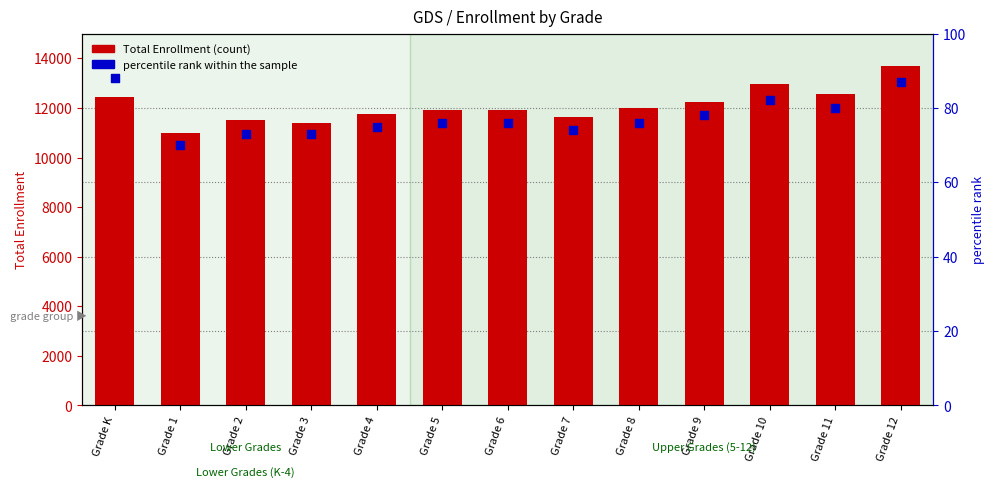

Which series has the largest Y range (max minus min)?

Total Enrollment